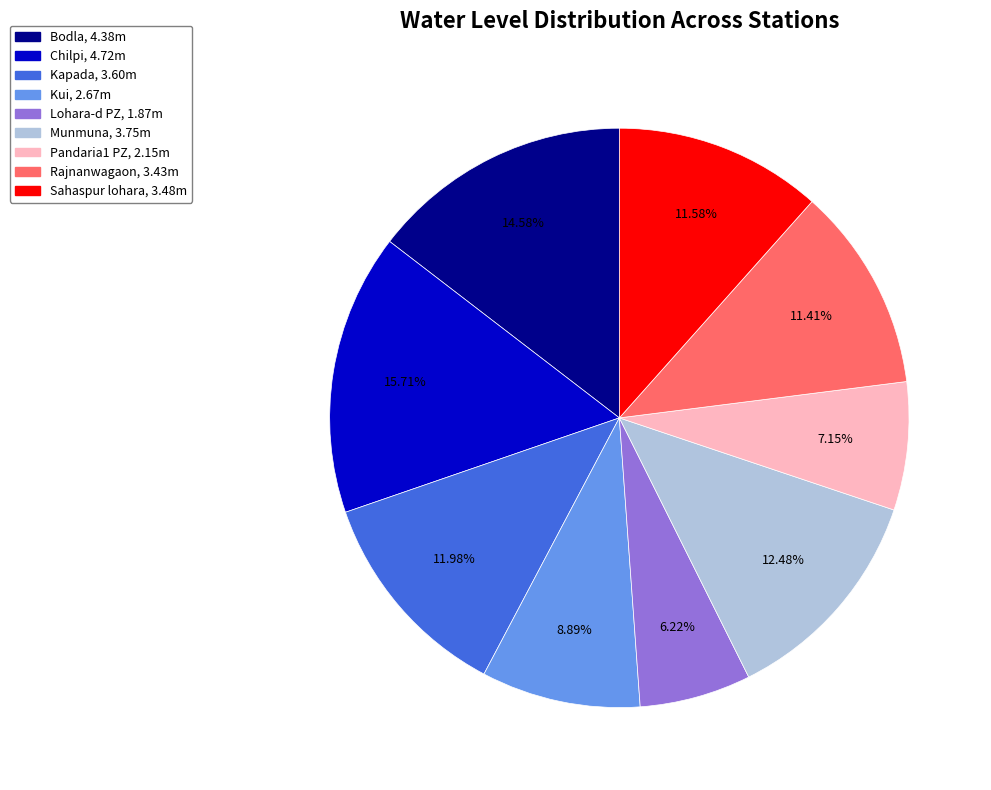

What is the largest slice in the pie chart?

Chilpi